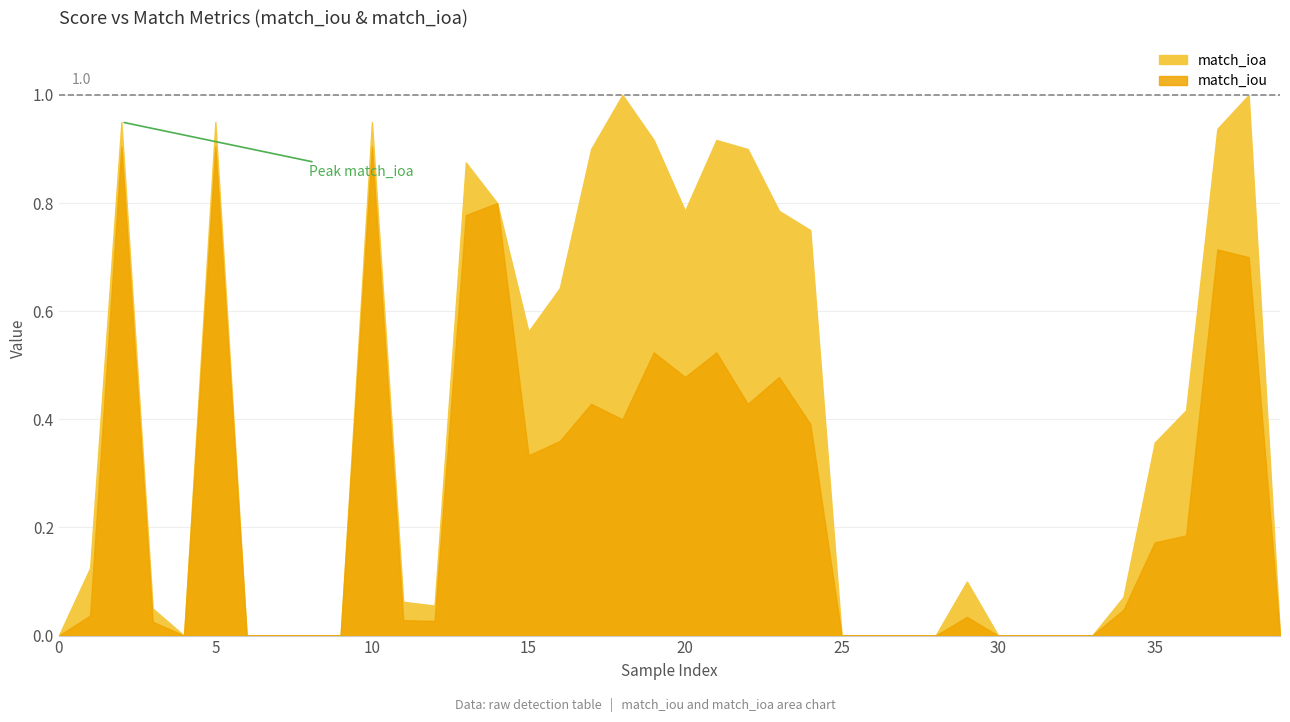

How many interior local valleys (lower than both neighbors) does the data have?

6